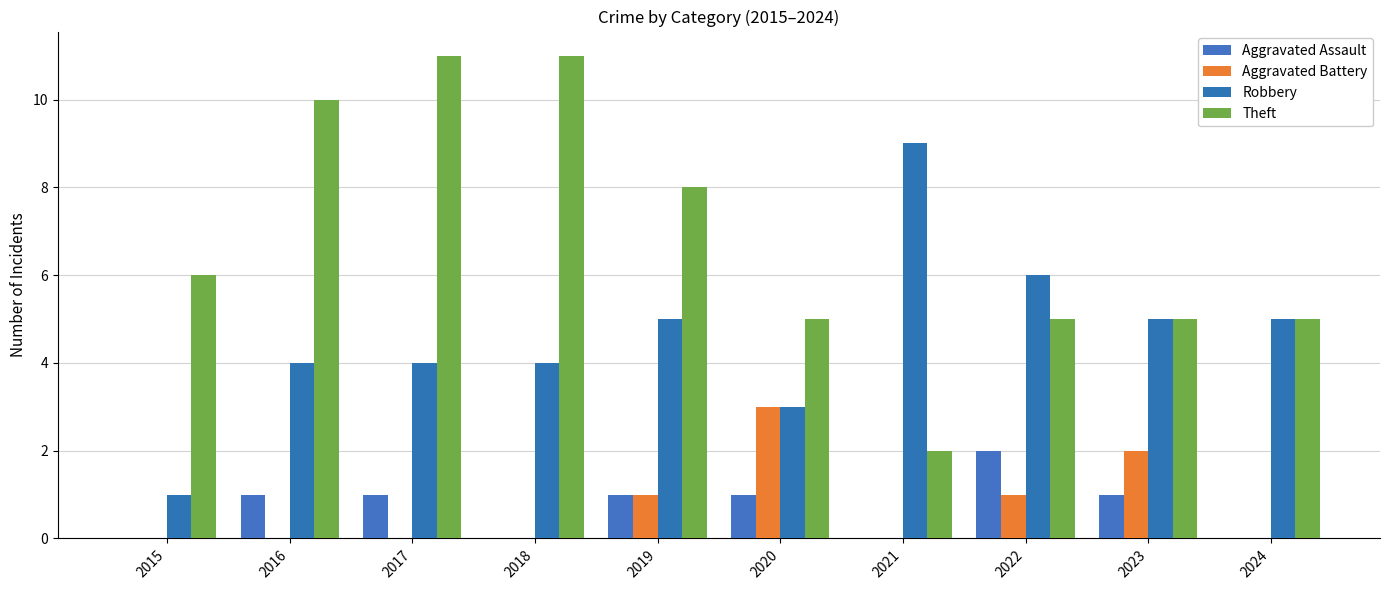

What is the spread (max minus min) of values at 2023?

4